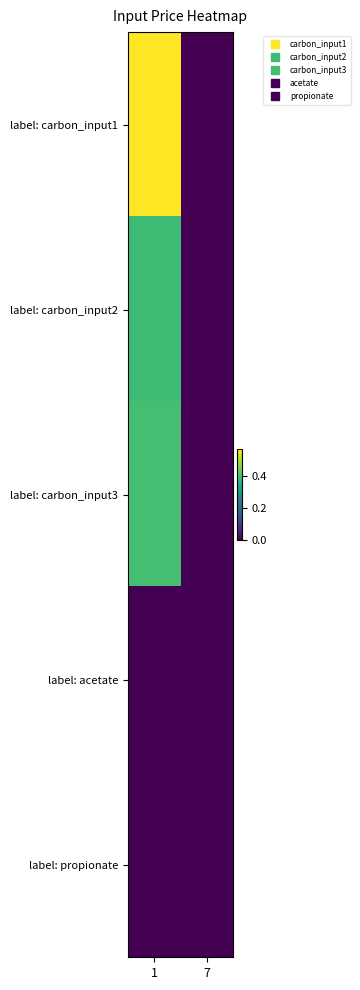

How many distinct data groups are displayed?

5